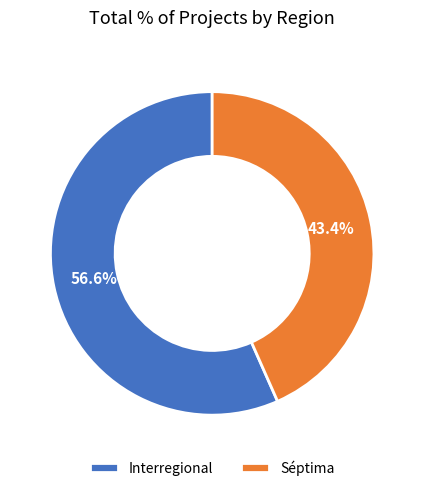

Count the number of slices in the pie.

2